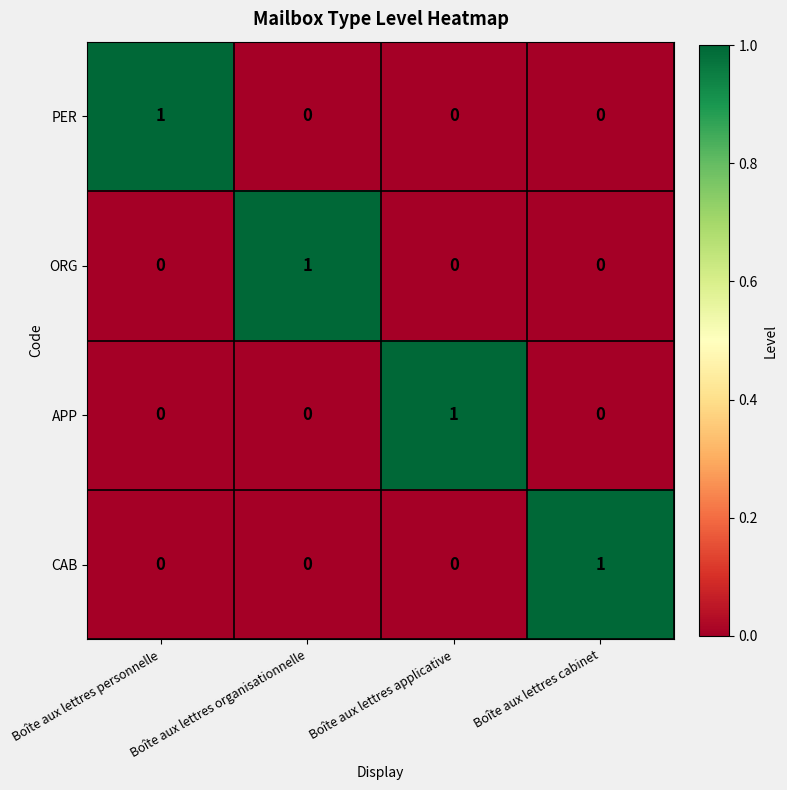

The value of PER at Boîte aux lettres cabinet is 1. True or false?

False